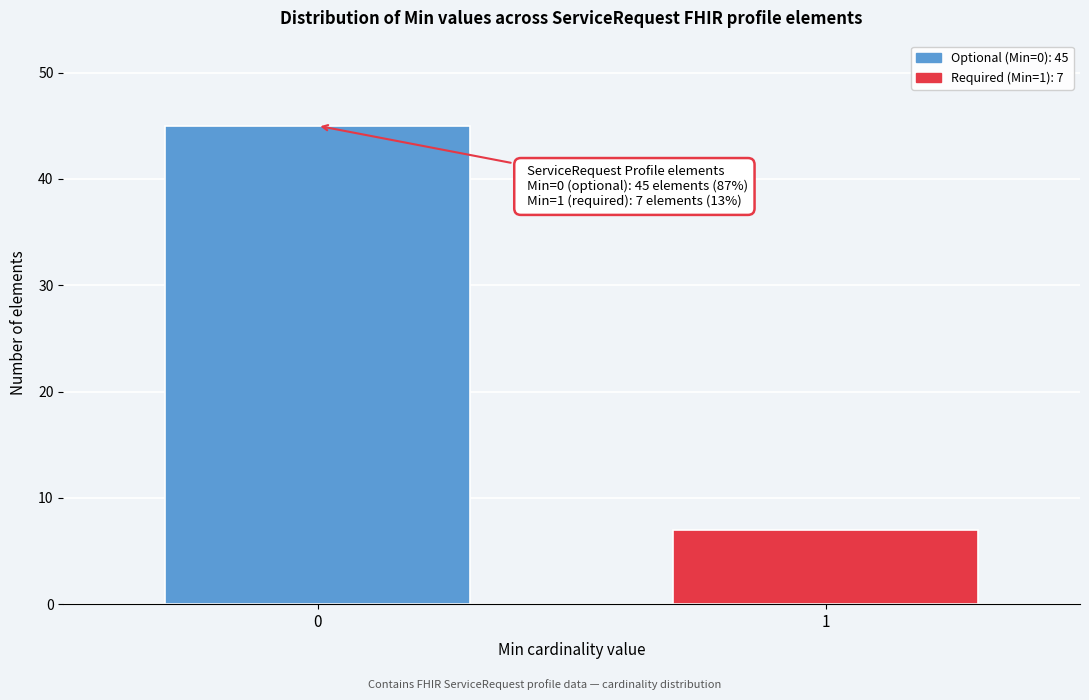

Reading right to left, extract all data points from this chart.

7	45